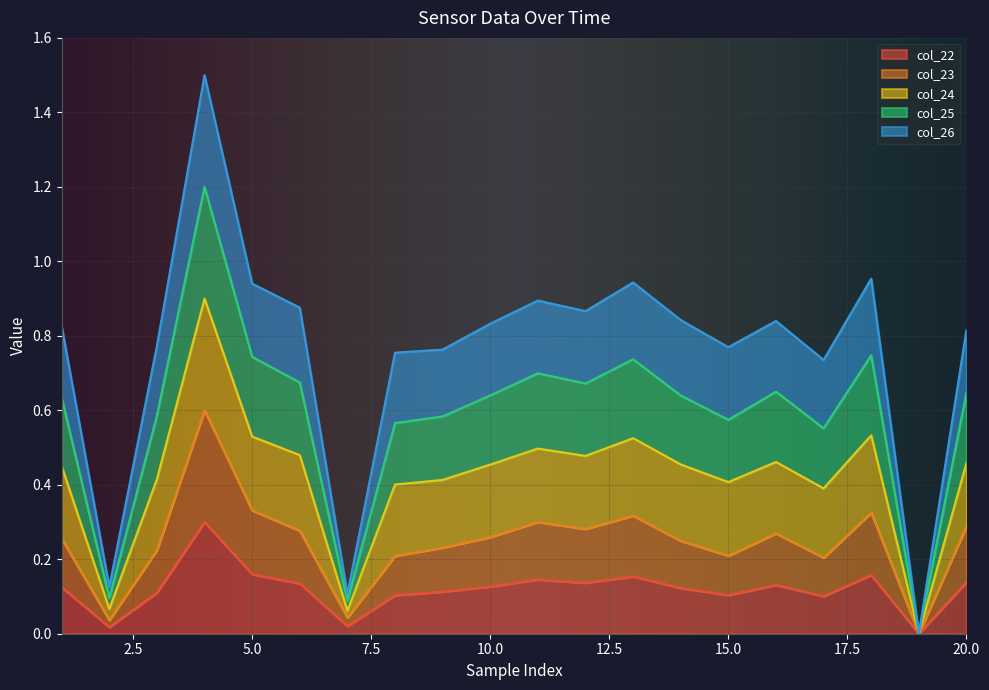

True or false: col_23 and col_22 cross at least once.

False